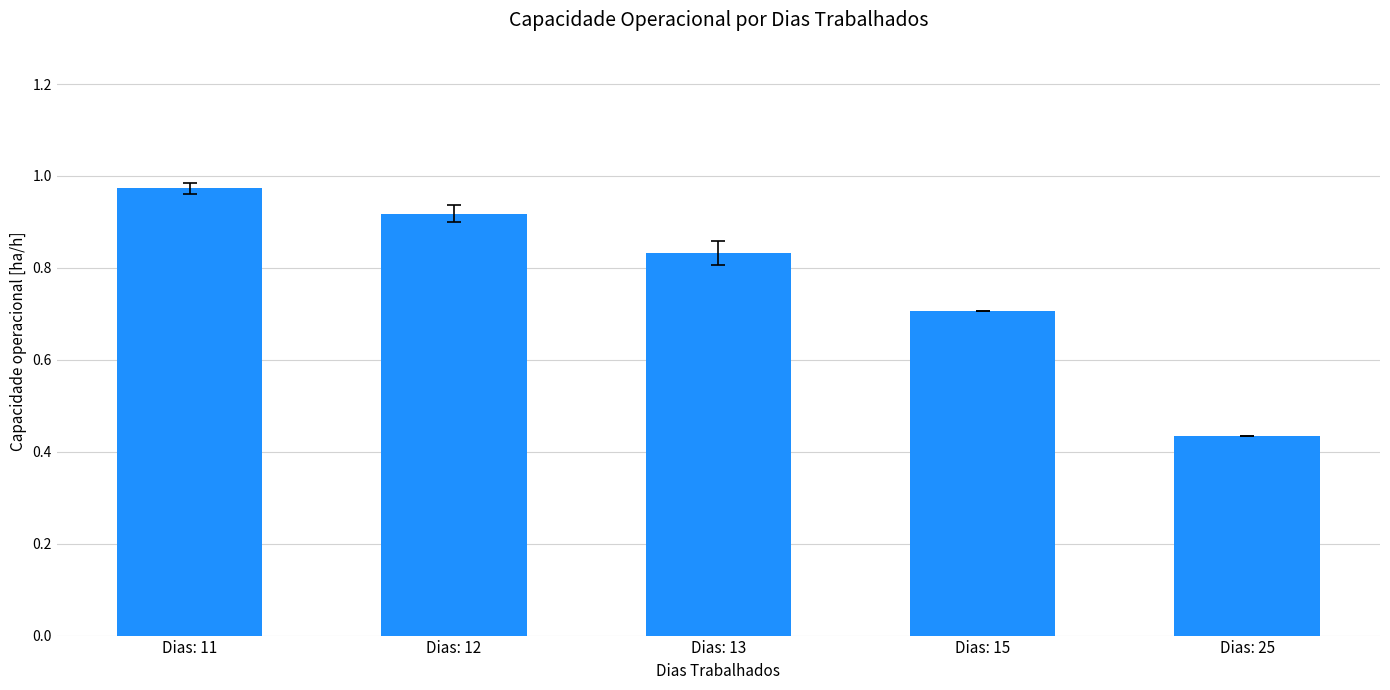

How many bars are there in total?

5